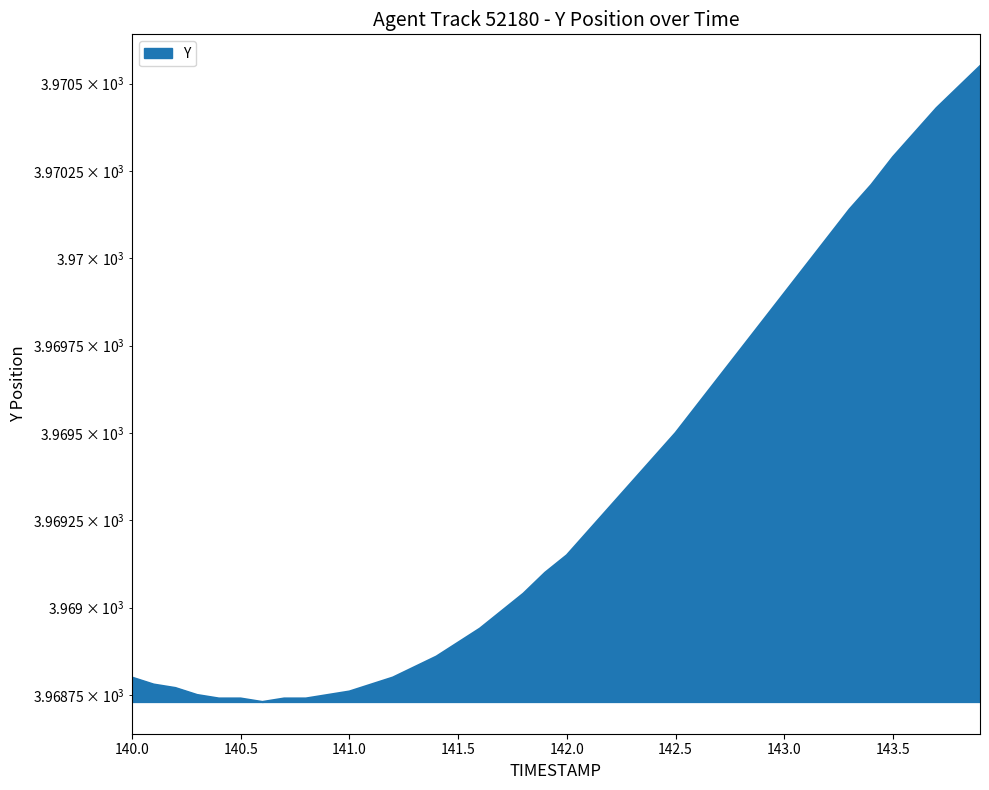

What position from the left is 141.8?

19